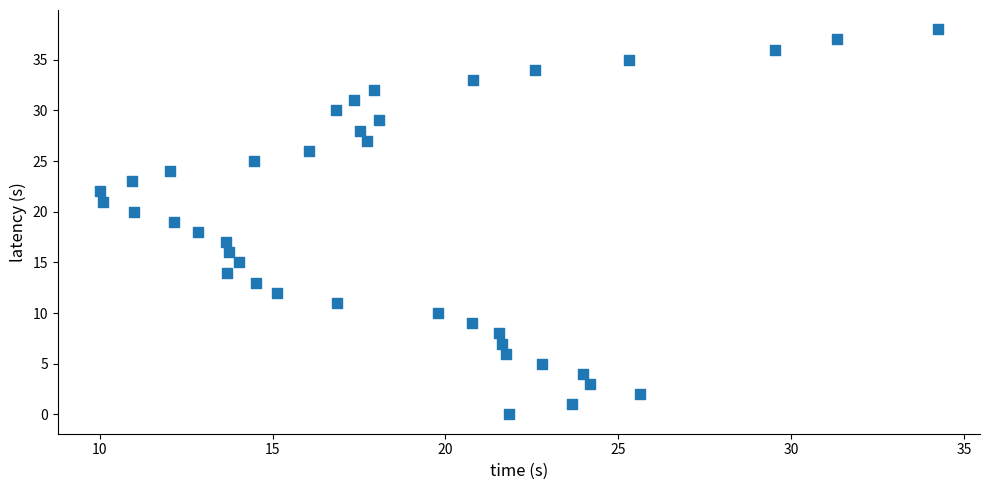

What is the range of Y values (max minus min)?

38